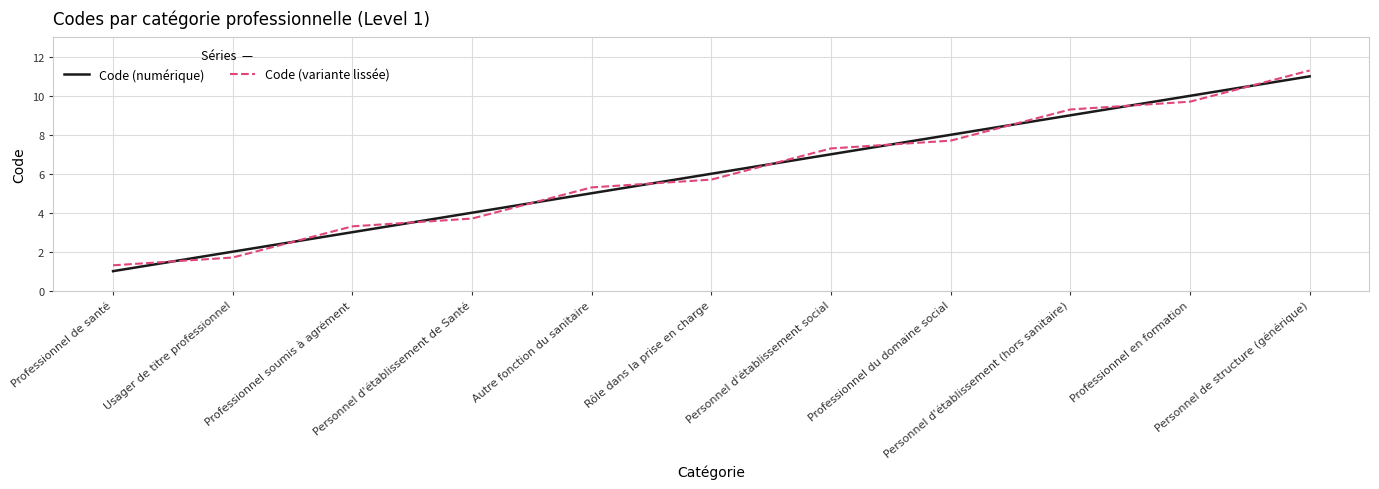

What are all the series names shown in the legend?

Code (numérique), Code (variante lissée)